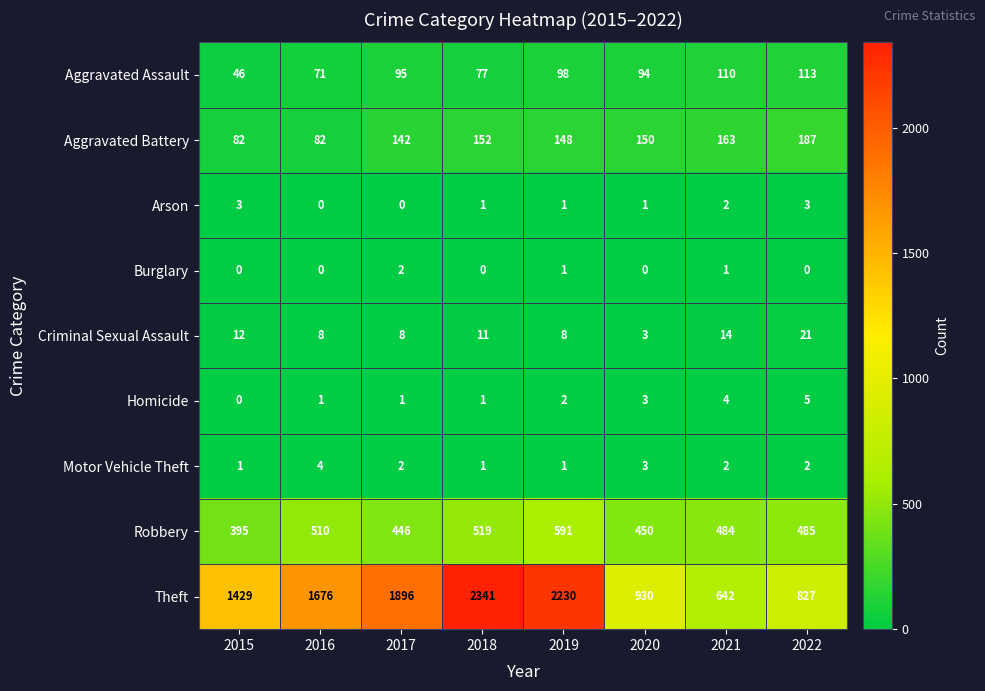

Which label corresponds to the largest value in the chart?

2018